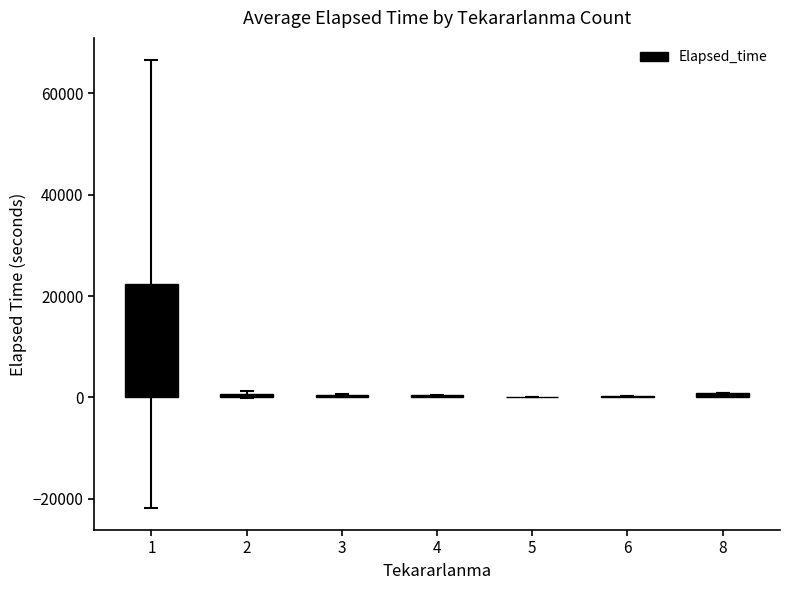

What is the maximum value shown in the chart?

22396.4